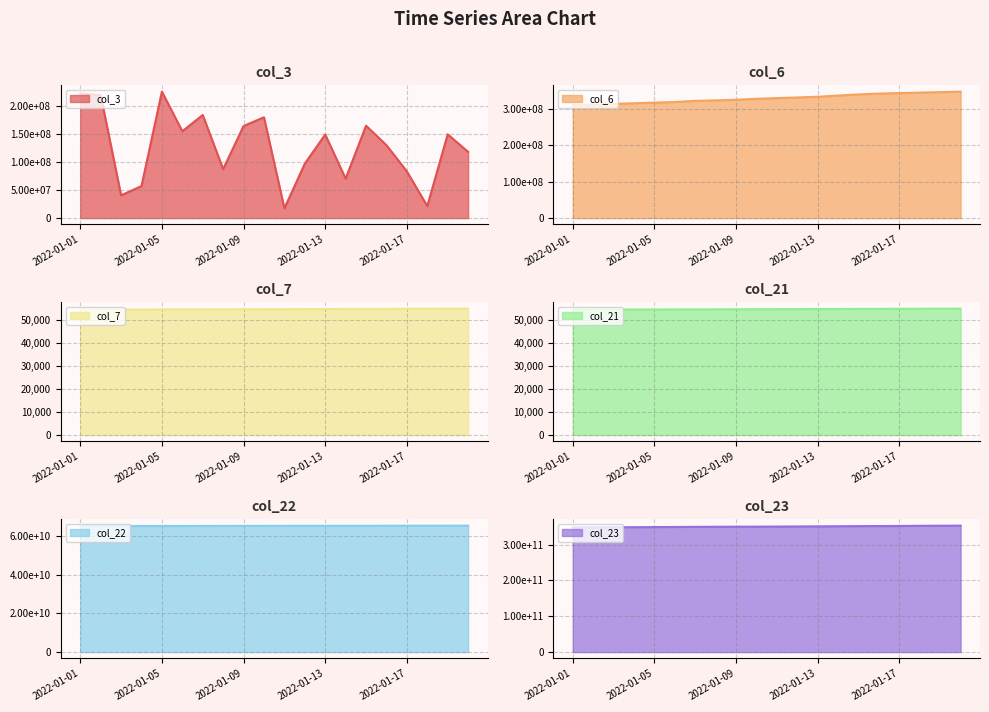

What is the sum of all col_22 line values?

1302635574264